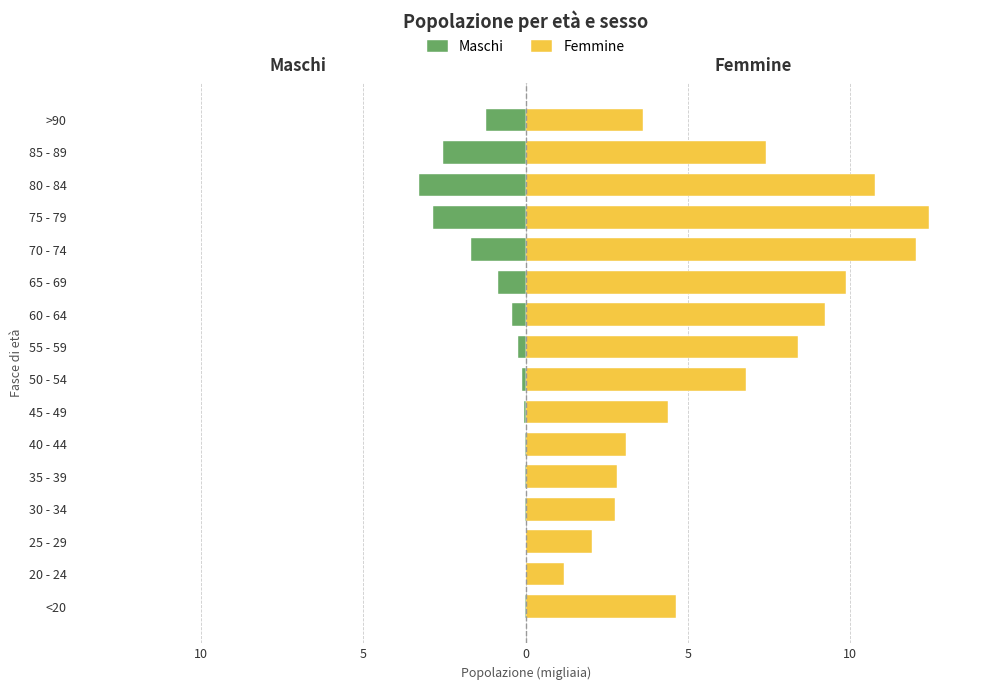

List the series in order of their peak value, highest first.

Femmine, Maschi